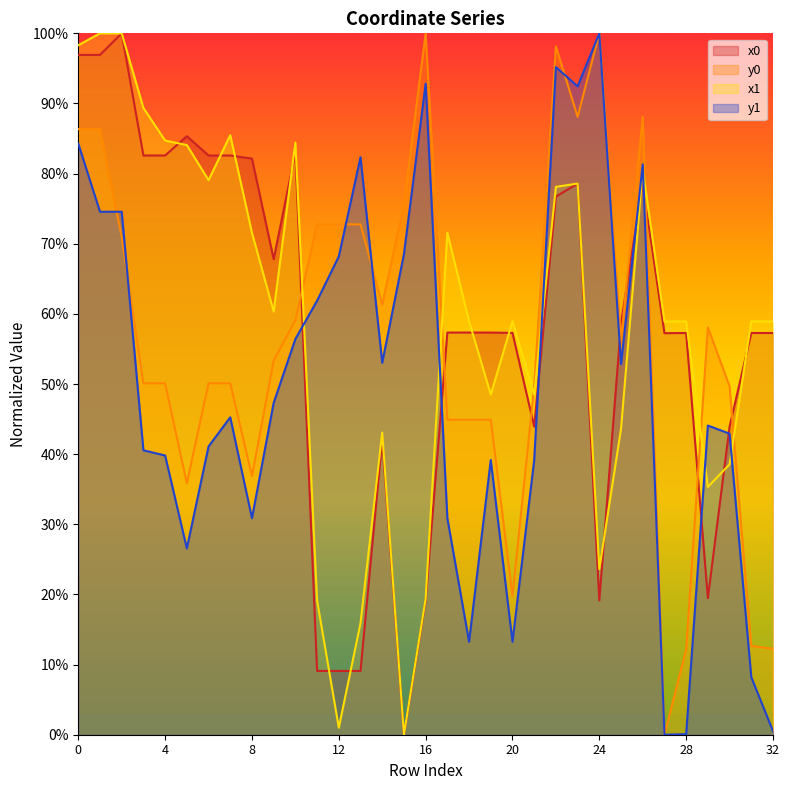

Where is the first local minimum for y0?

5